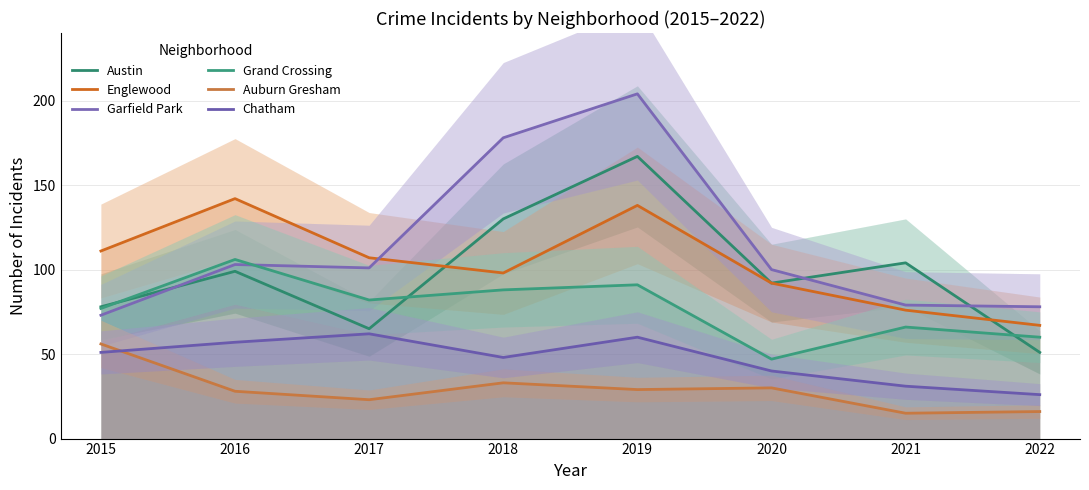

At which category does the chart reach its minimum across all series?

2021